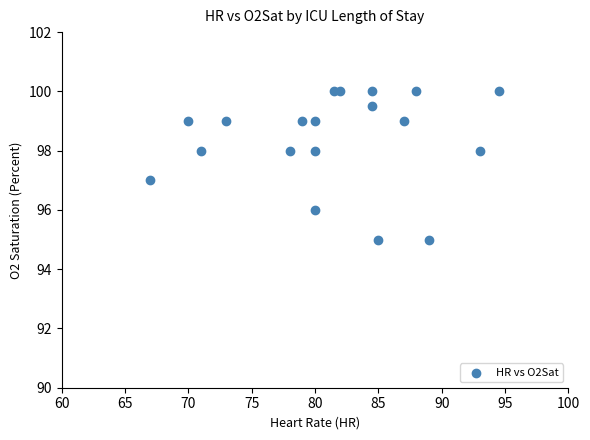

What is the range of Y values (max minus min)?

5.0